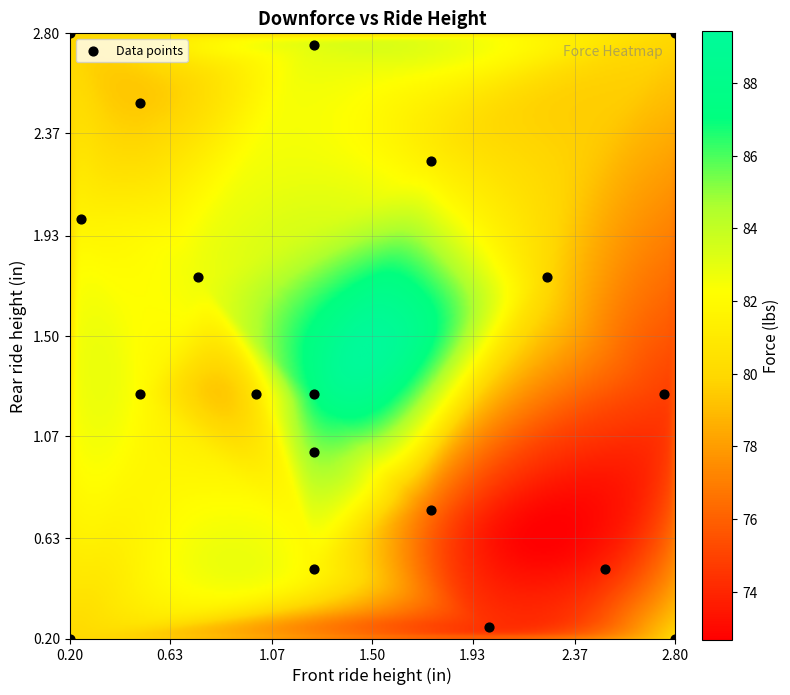

What is the range of Y values (max minus min)?

2.6